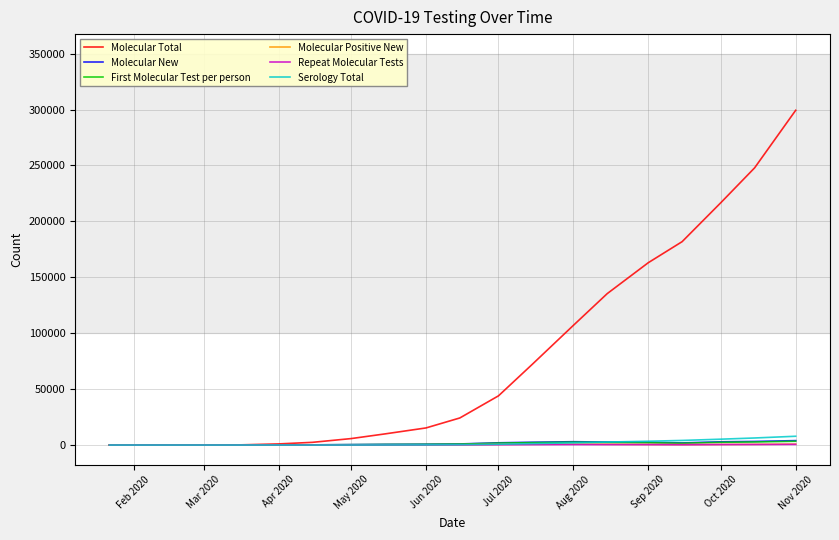

What is the maximum value shown in the chart?

299374